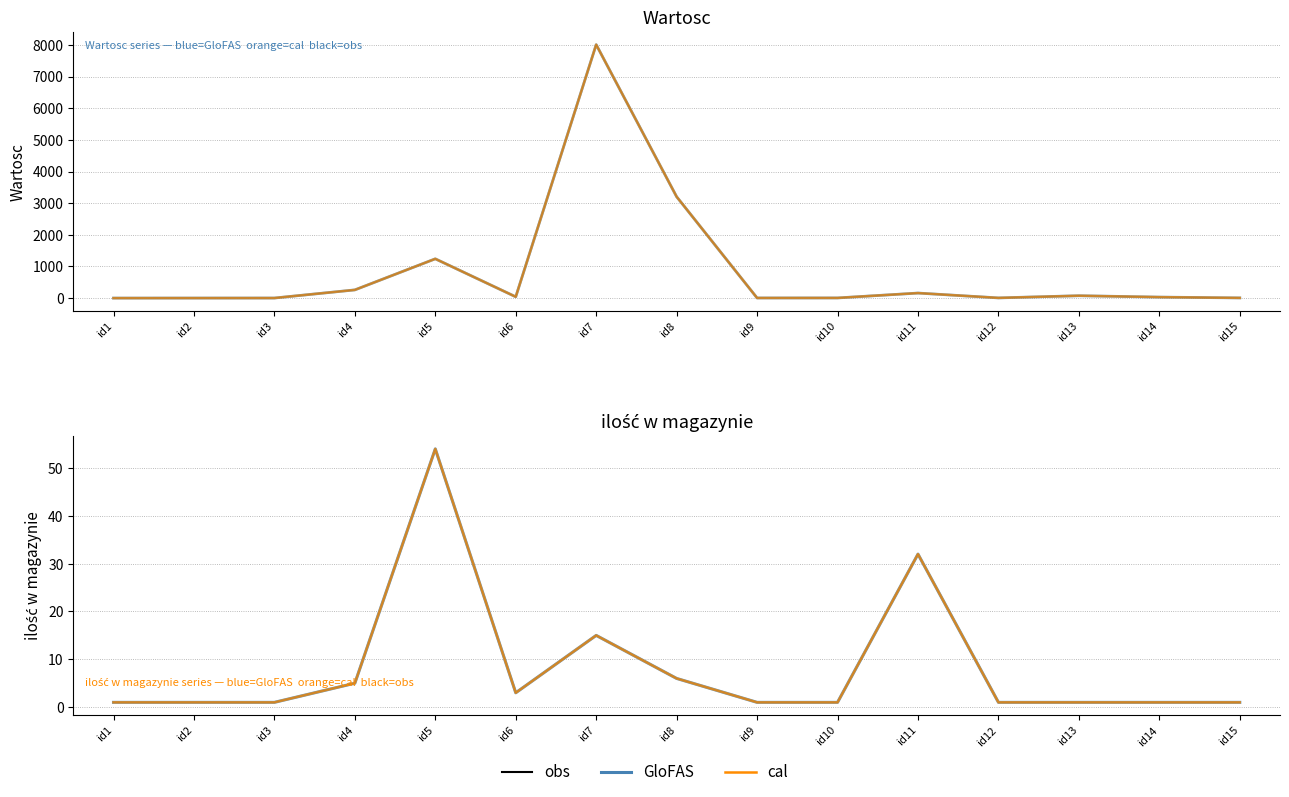

What is the difference between the maximum and minimum values in the ilość w magazynie (raw) series?

53